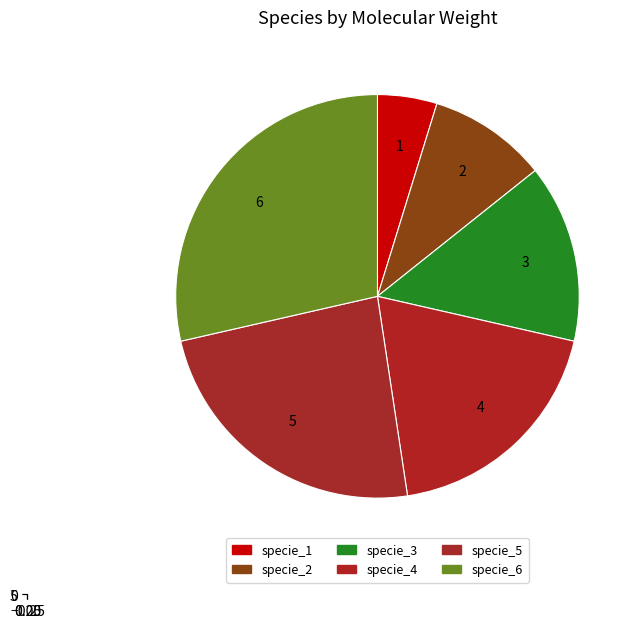

How many slices are in this pie chart?

6